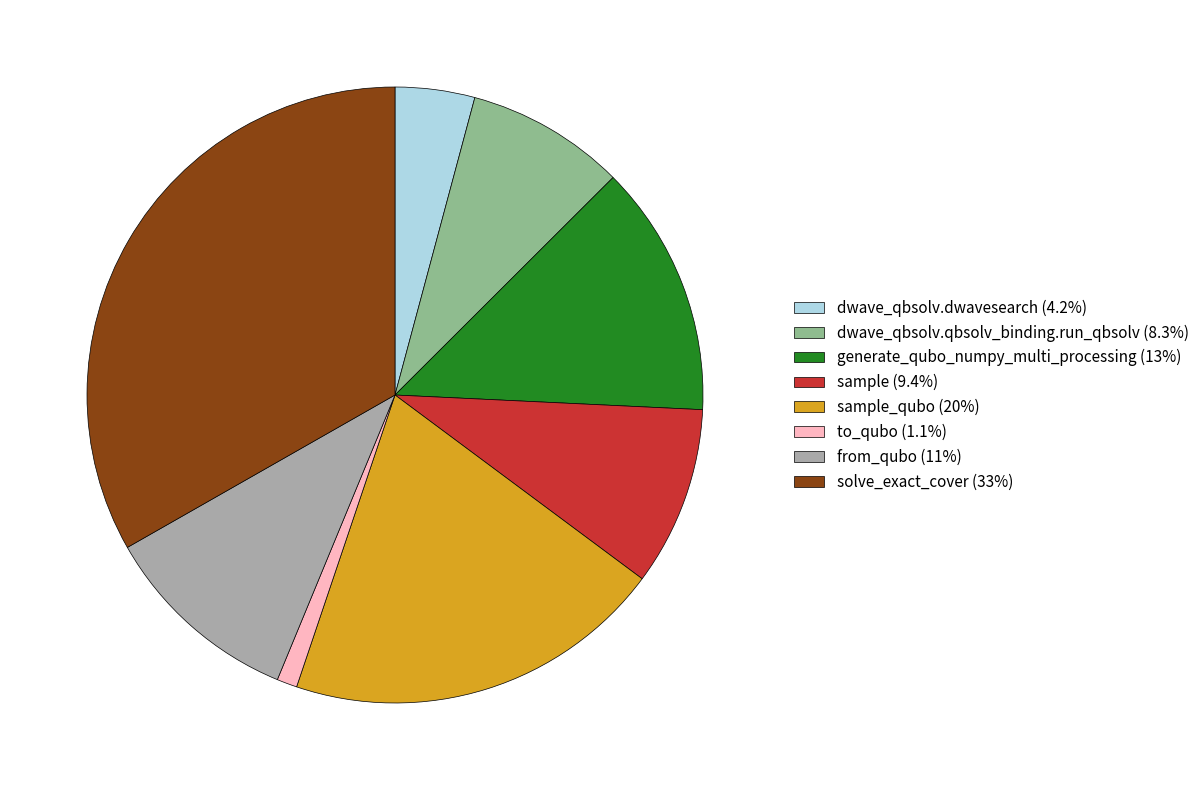

Do sample (9.4%) and solve_exact_cover (33%) together represent more than half of the pie?

No